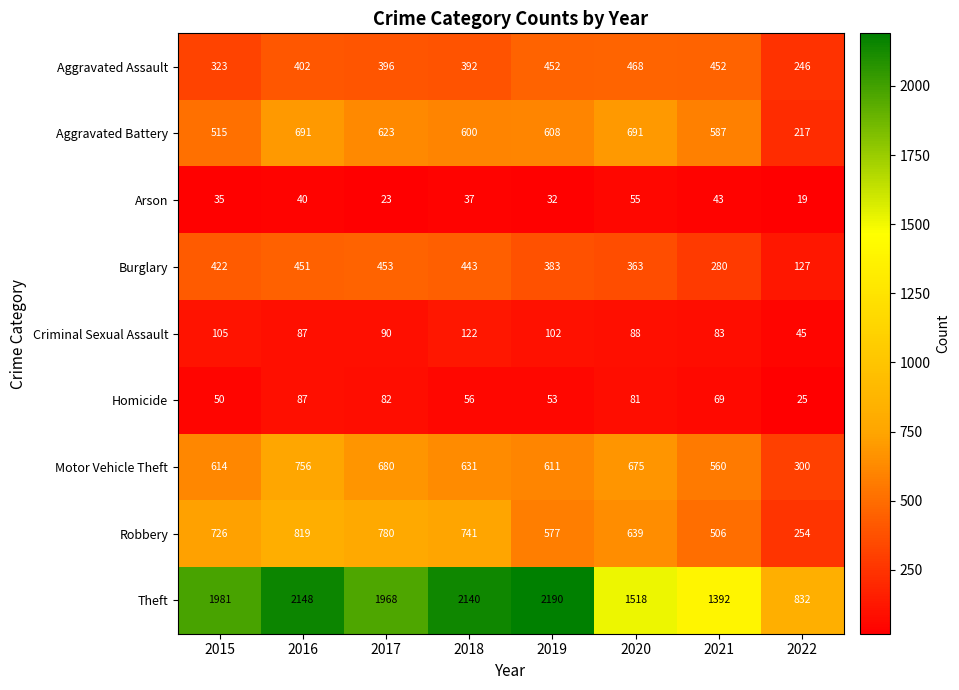

How many data points in Homicide are less than 69?

4